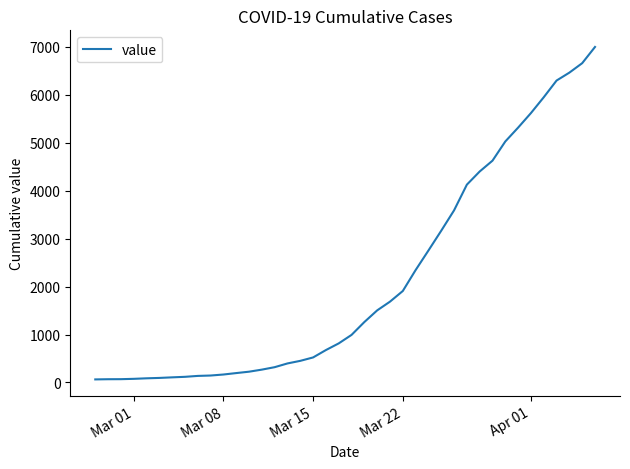

What is the difference between the maximum and minimum values?

6930